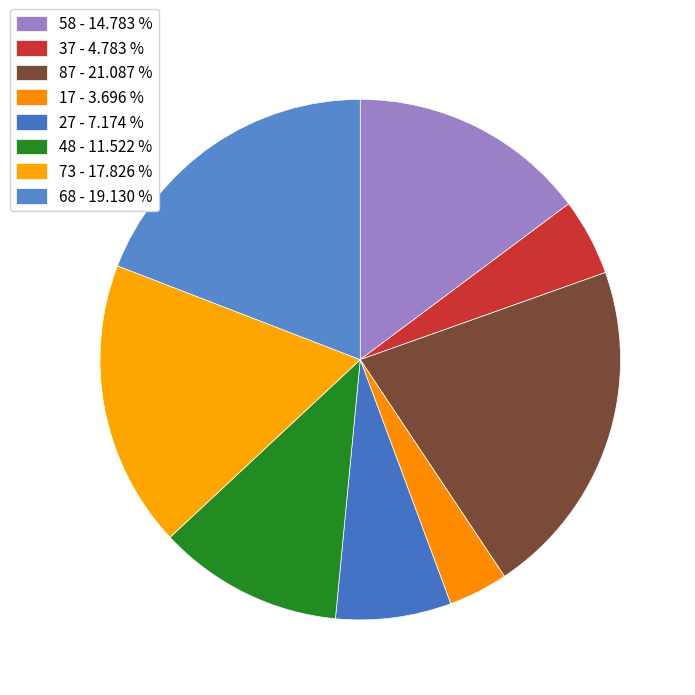

How much of the chart is everything except 87?

78.9%